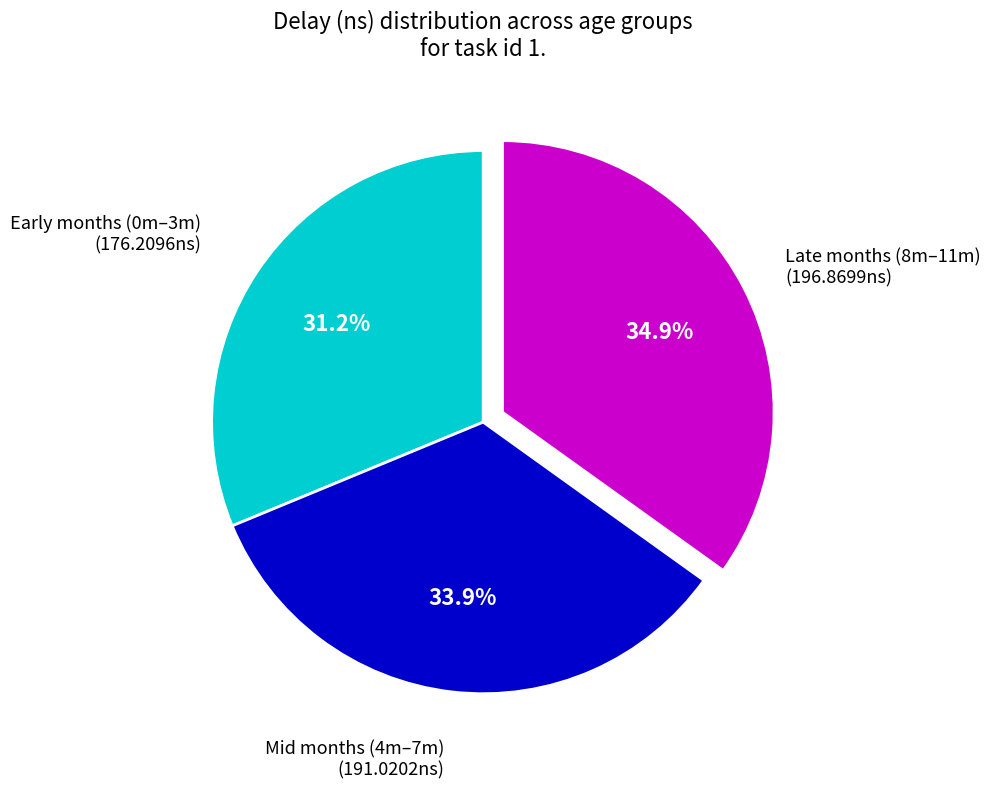

Is there any slice that represents more than half of the pie?

No